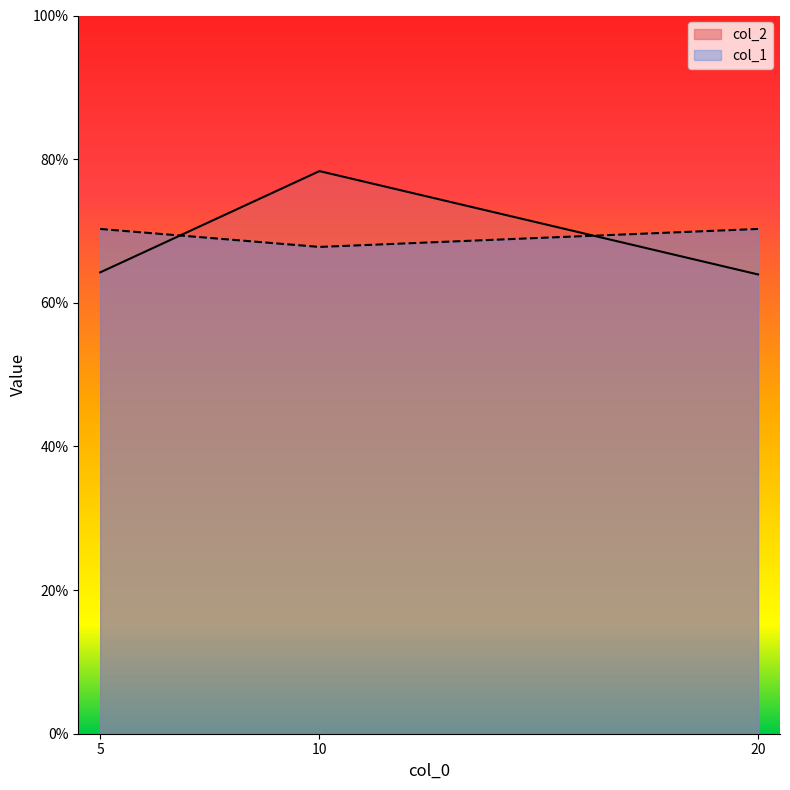

What is the value of the col_2 point at the 1st from the left?

0.6